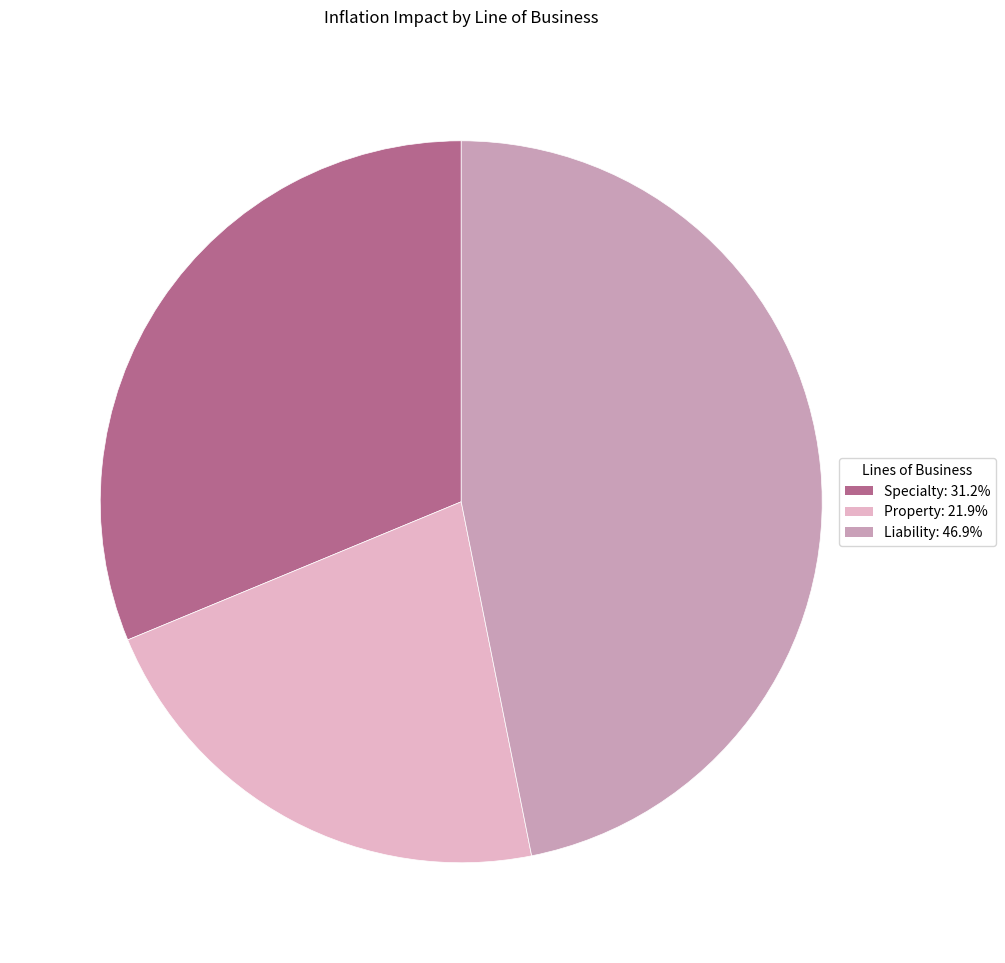

Which category has the smallest portion of the pie?

Property